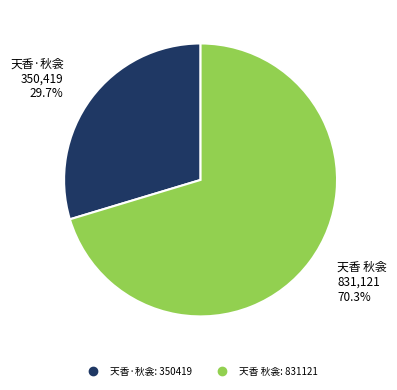

What percentage is the 天香·秋衾 slice, to the nearest percent?

30%